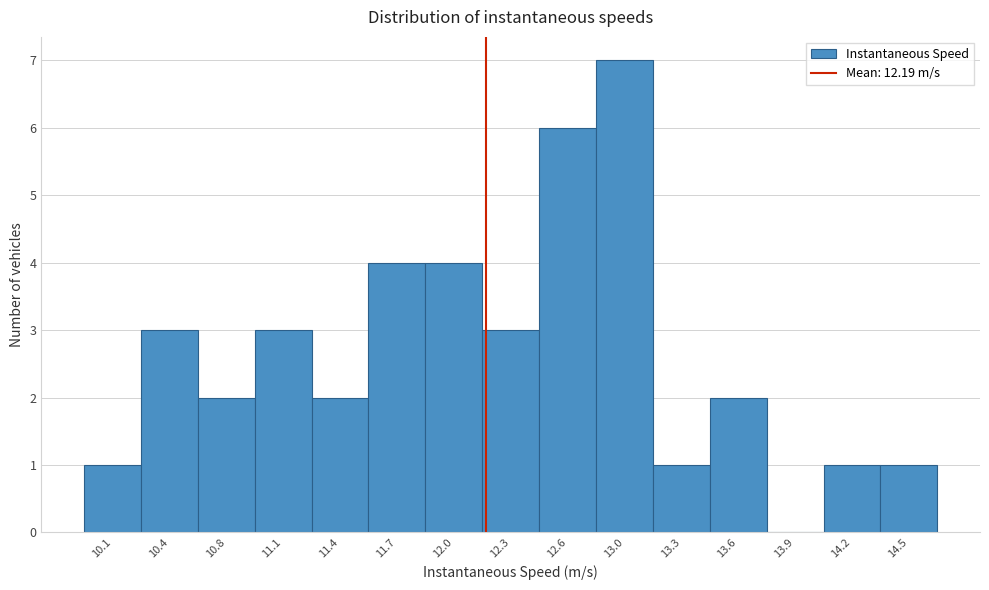

How tall is the bar that spans 14.35 to 14.70 on the x-axis? Neither the bar edges nor the heights are printed on the chart, so give them approximately, as read against the axes.

1